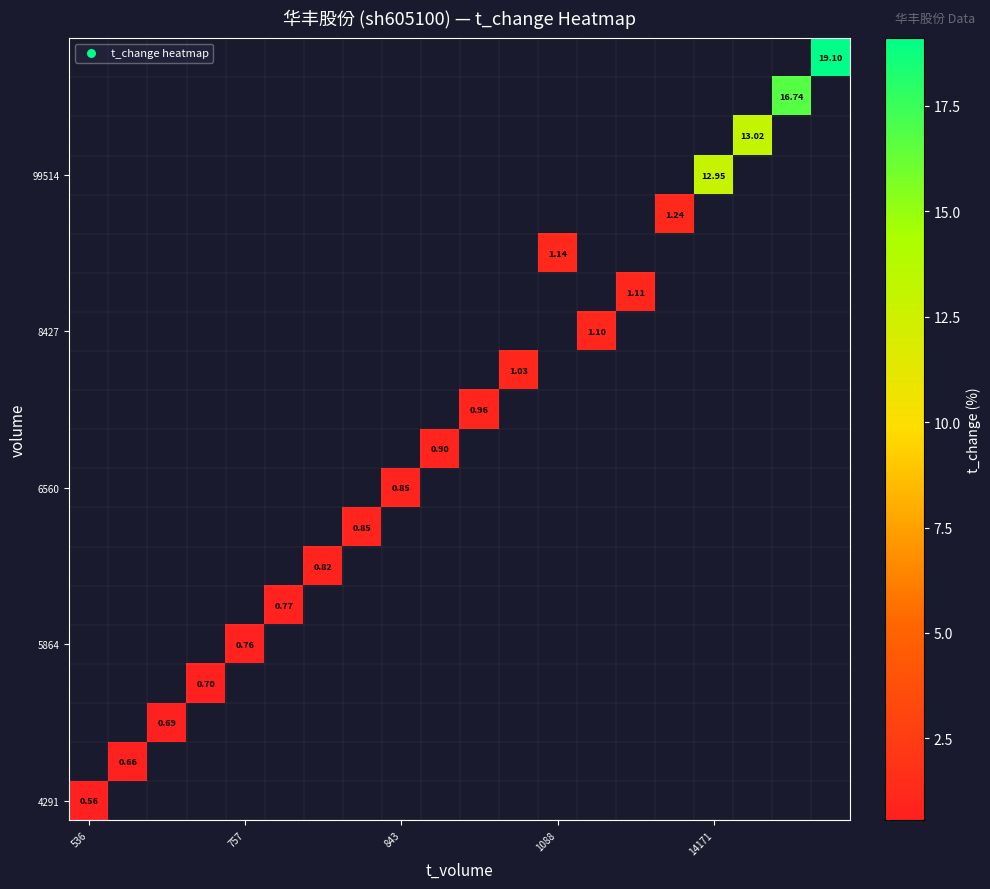

What is the highest value of the 4291 series?

0.6